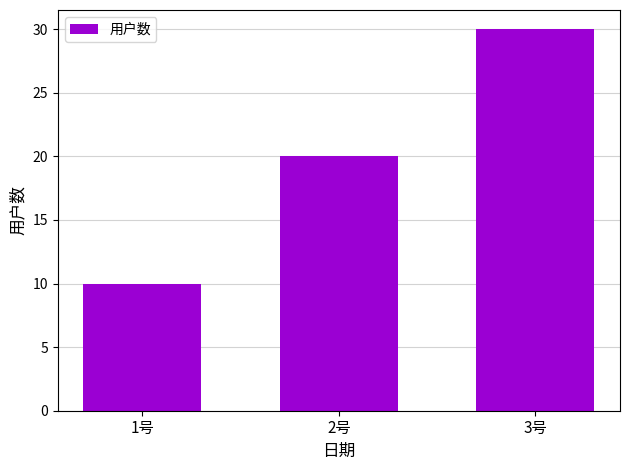

How many bars are there in total?

3